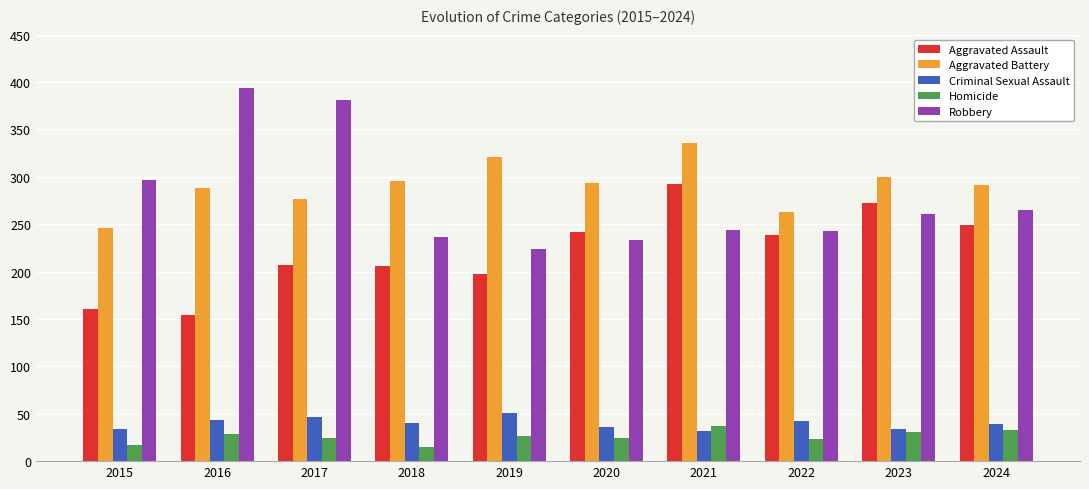

What are all the series names shown in the legend?

Aggravated Assault, Aggravated Battery, Criminal Sexual Assault, Homicide, Robbery